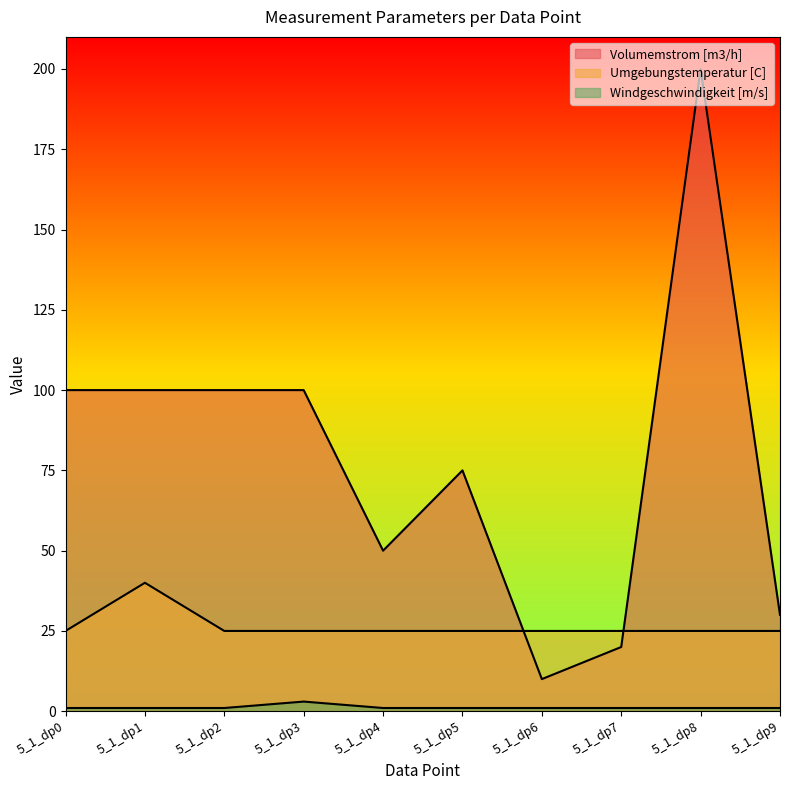

Is it true that Volumemstrom [m3/h] equals 6 at 5_1_dp6?

False